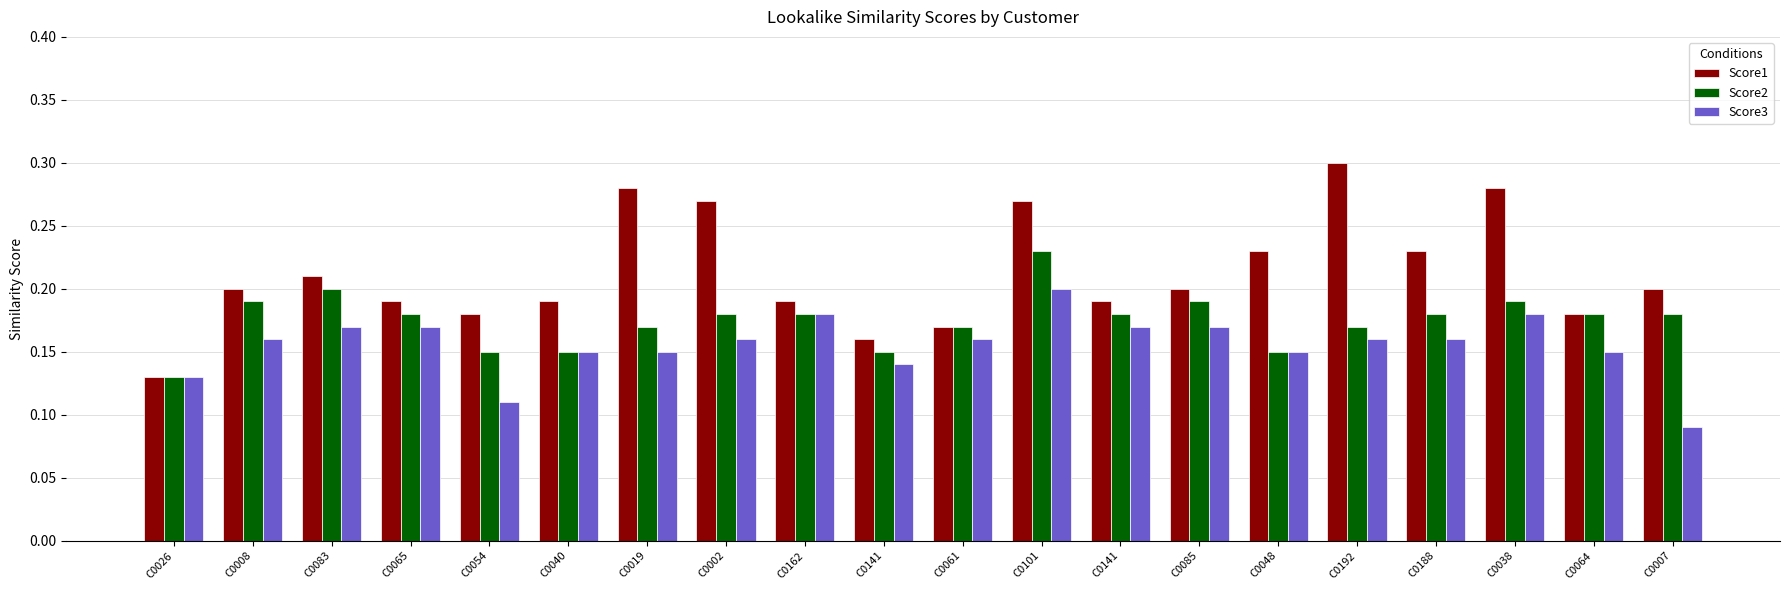

Reading left to right, extract all data points from this chart.

Score1: C0026=0.1	C0008=0.2	C0083=0.2	C0065=0.2	C0054=0.2	C0040=0.2	C0019=0.3	C0002=0.3	C0162=0.2	C0141=0.2	C0061=0.2	C0101=0.3	C0141=0.2	C0085=0.2	C0048=0.2	C0192=0.3	C0188=0.2	C0038=0.3	C0064=0.2	C0007=0.2
Score2: C0026=0.1	C0008=0.2	C0083=0.2	C0065=0.2	C0054=0.1	C0040=0.1	C0019=0.2	C0002=0.2	C0162=0.2	C0141=0.1	C0061=0.2	C0101=0.2	C0141=0.2	C0085=0.2	C0048=0.1	C0192=0.2	C0188=0.2	C0038=0.2	C0064=0.2	C0007=0.2
Score3: C0026=0.1	C0008=0.2	C0083=0.2	C0065=0.2	C0054=0.1	C0040=0.1	C0019=0.1	C0002=0.2	C0162=0.2	C0141=0.1	C0061=0.2	C0101=0.2	C0141=0.2	C0085=0.2	C0048=0.1	C0192=0.2	C0188=0.2	C0038=0.2	C0064=0.1	C0007=0.1